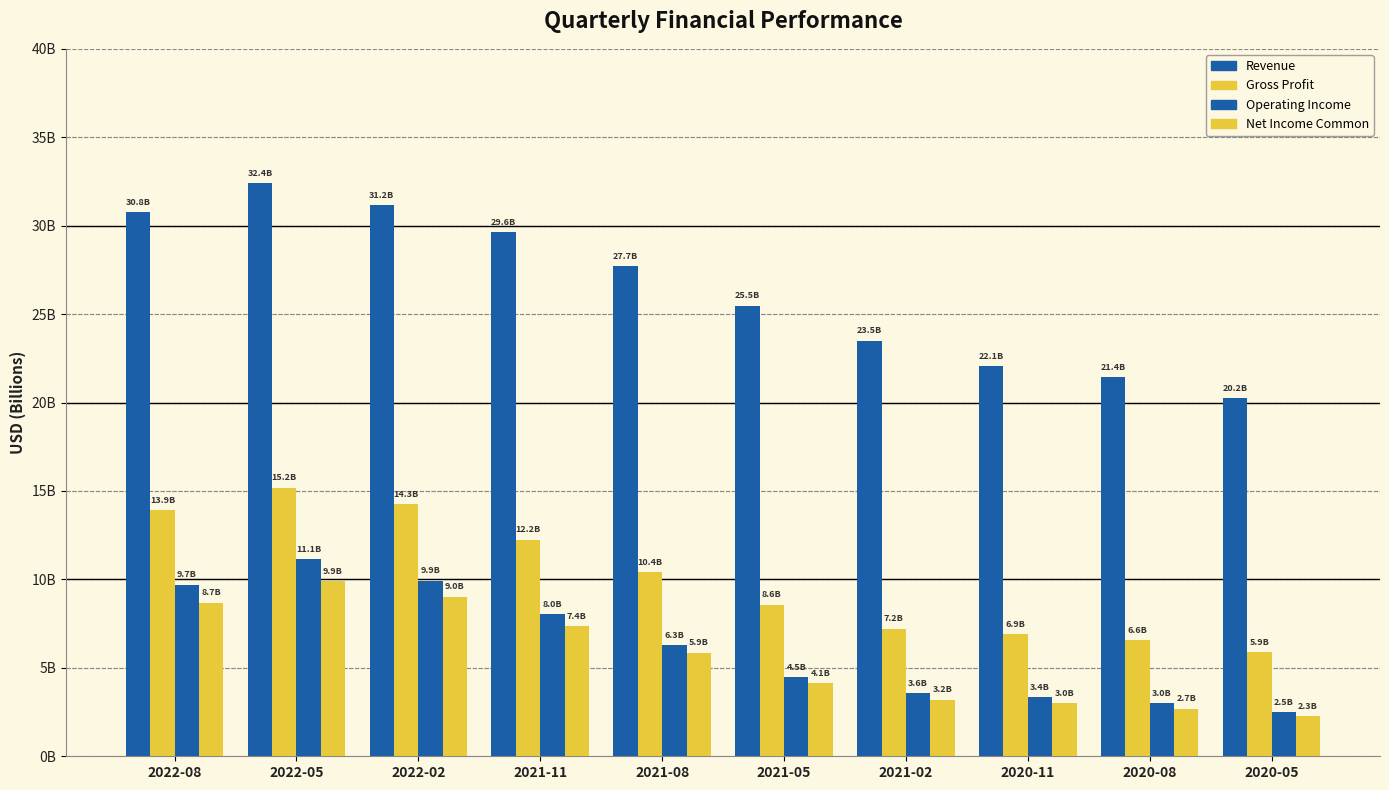

Which series has the largest total across all categories?

Revenue